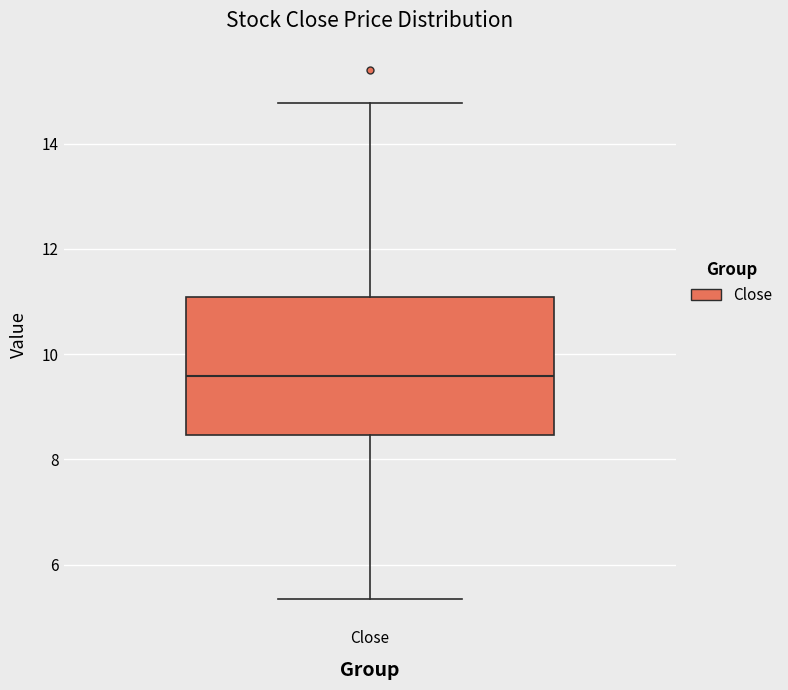

Read this box plot against the y-axis: the position of the median line, the range covered by the box, and the ends of both whiskers. The values are not printed on the chart, so give them approximately, as read against the axis.

median 9.6, box 8.4 to 11.0, whiskers 5.4 to 14.8